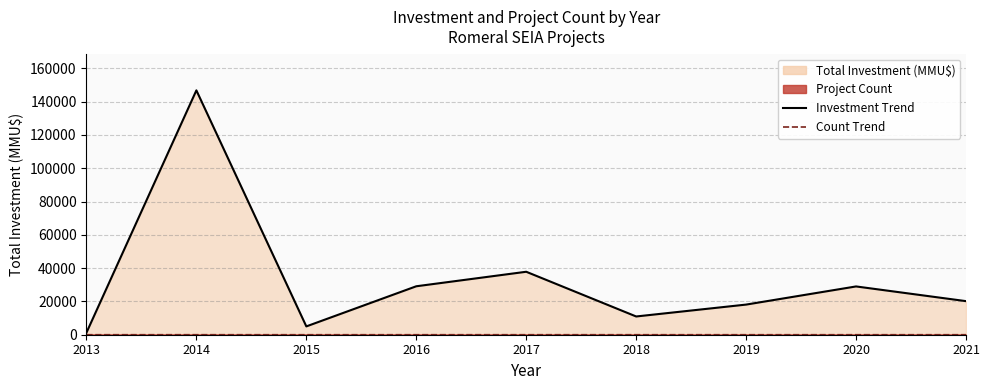

Between 2015 and 2020, which series saw the biggest shift?

Investment Trend